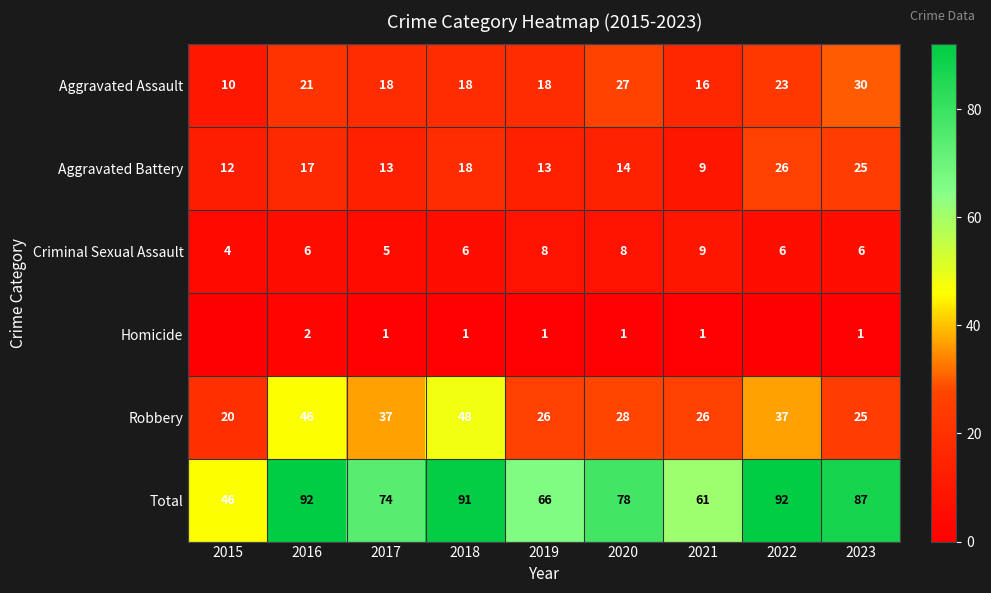

How many data points in Criminal Sexual Assault are less than 6?

2